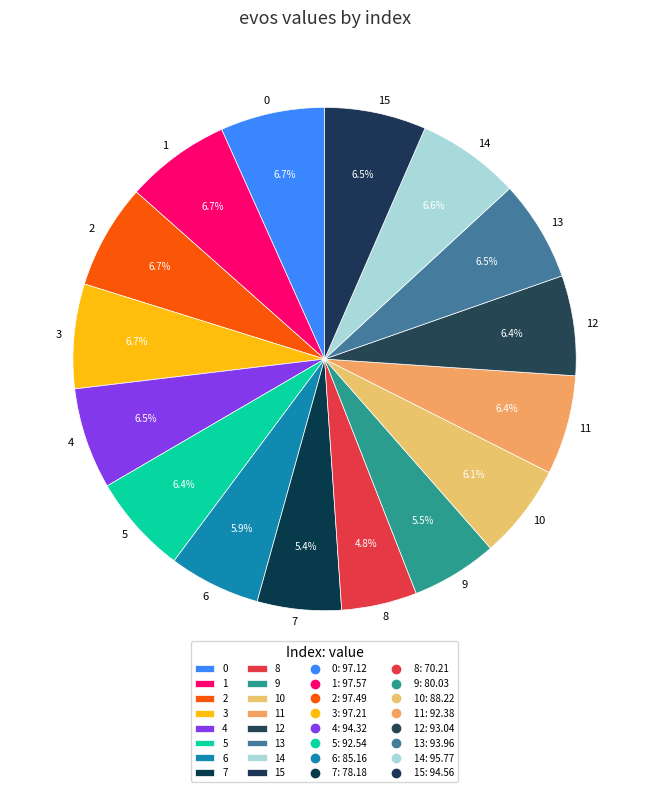

To the nearest percent, what is the difference between the largest and smallest slice percentages?

2%